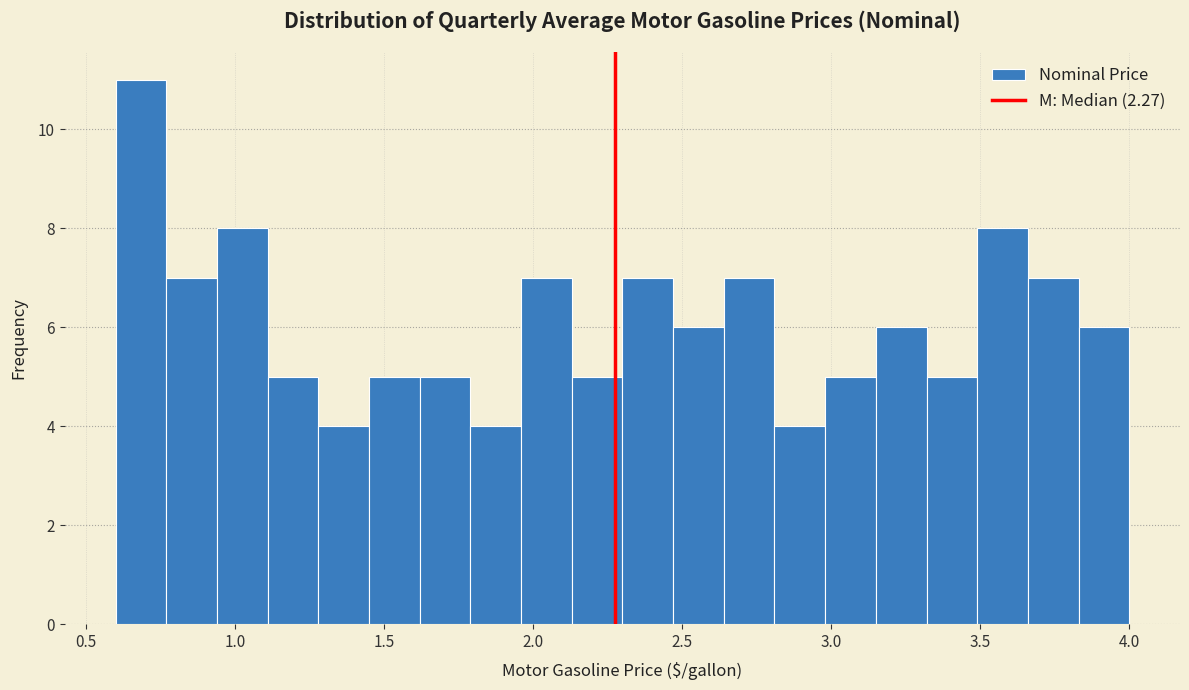

Read against the x-axis, roughly where is the centre of the tallest bar?

0.70